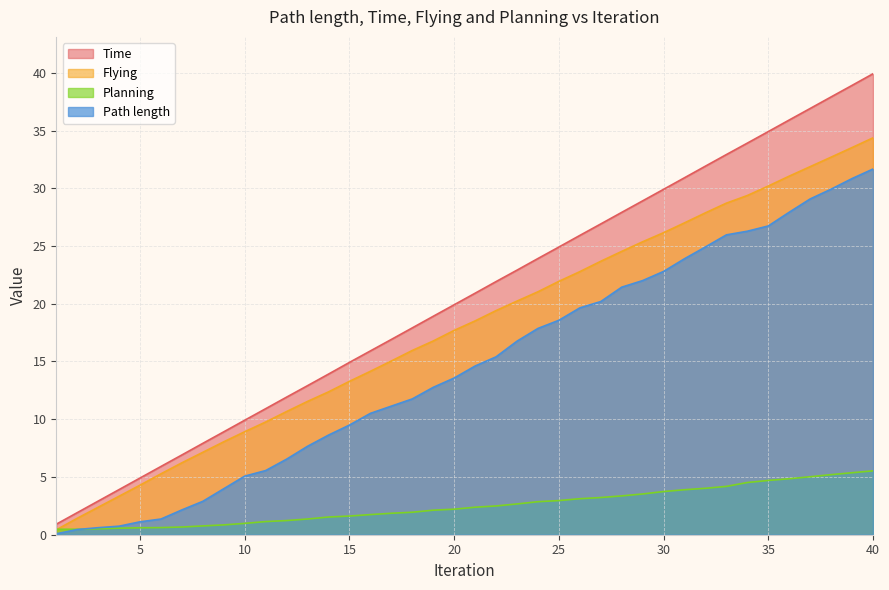

How many lines are shown in the chart?

4